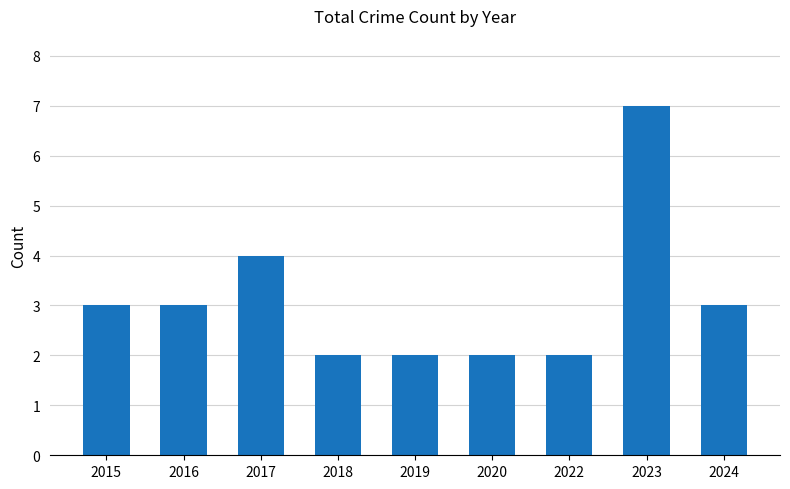

Where is the data nearest to the value 4?

2017